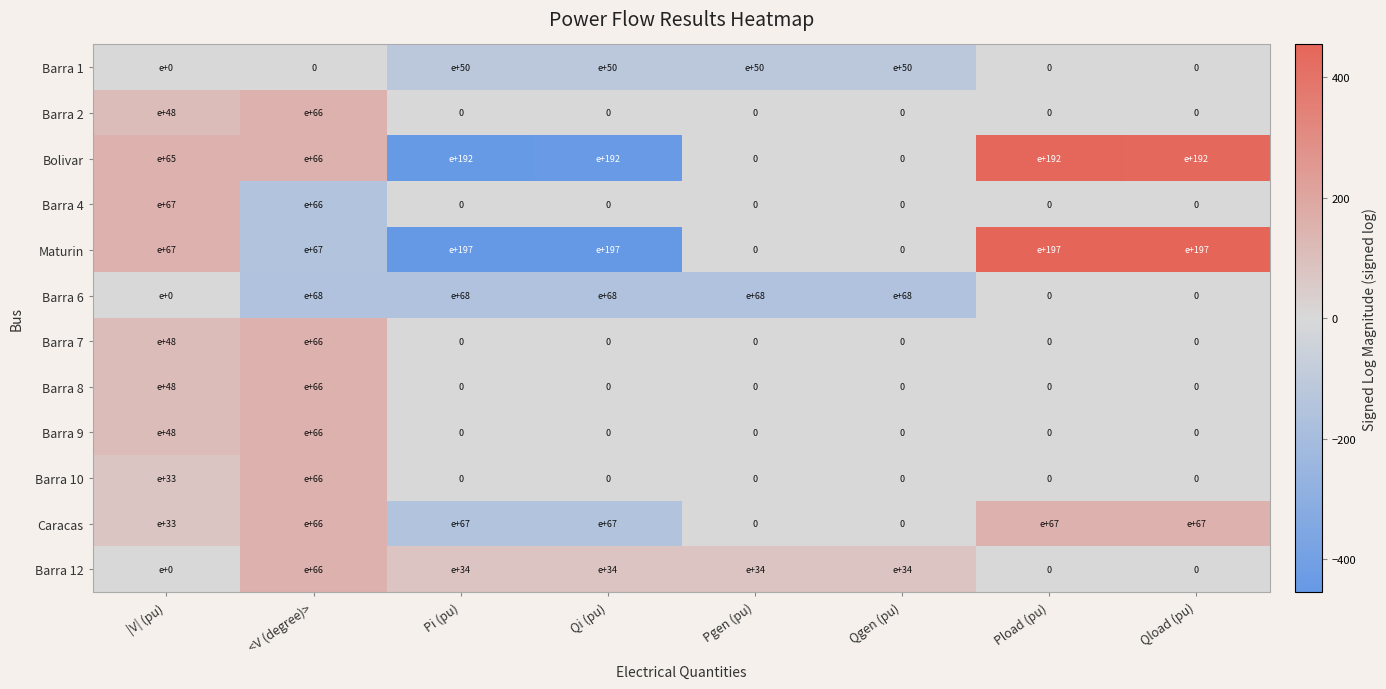

Which has a higher value, Pi (pu) or Pgen (pu)?

Pi (pu)